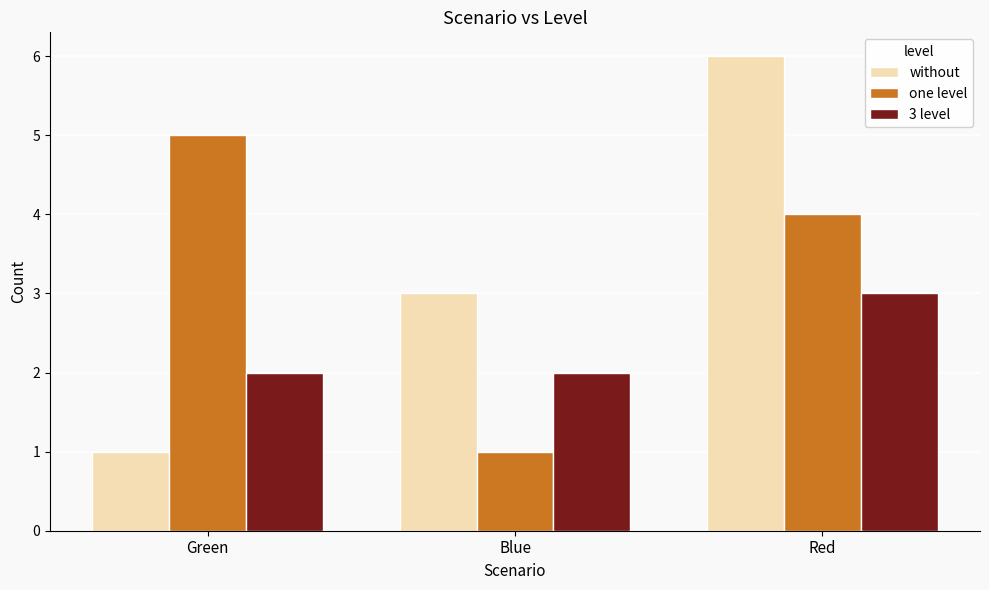

What is the greatest value displayed?

6